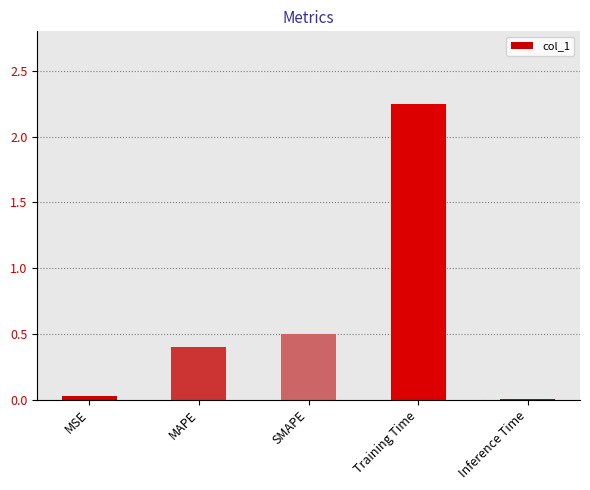

At which label is the value closest to 1?

SMAPE